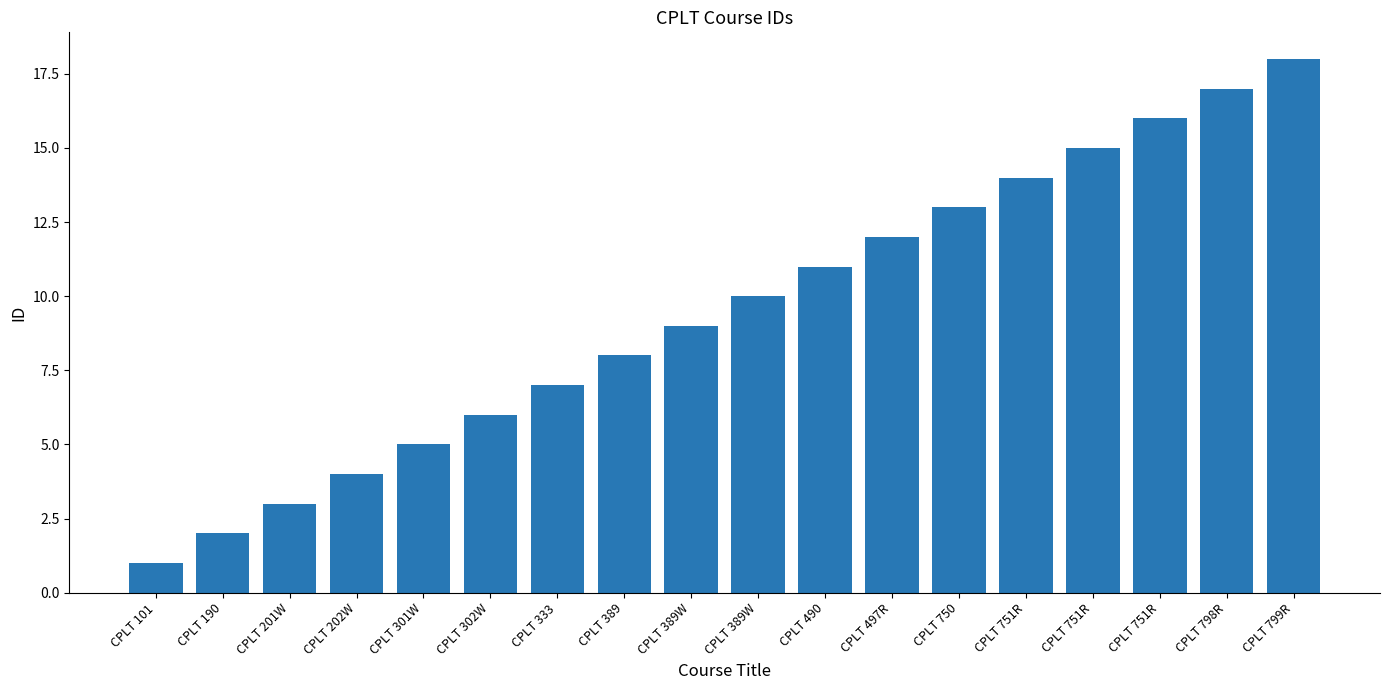

How many values are below 10?

9